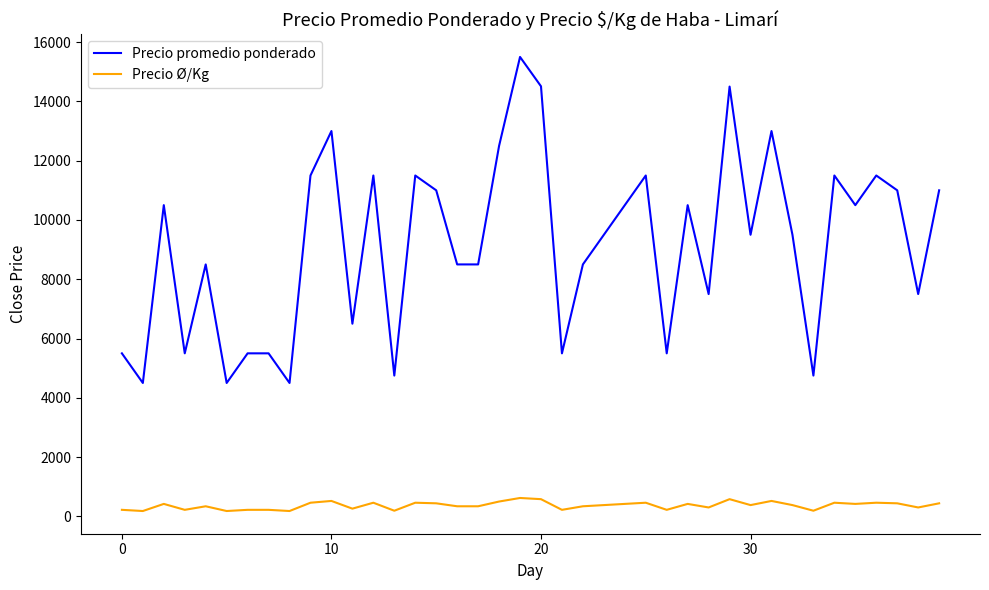

Which series has the largest range (max minus min)?

Precio promedio ponderado